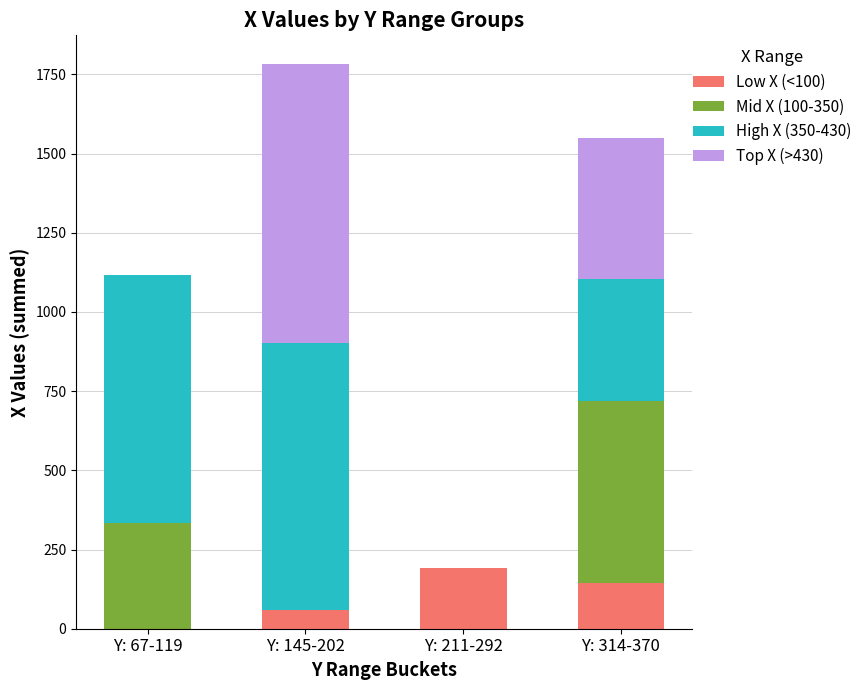

Where is Low X (<100) nearest to the value 96?

Y: 145-202